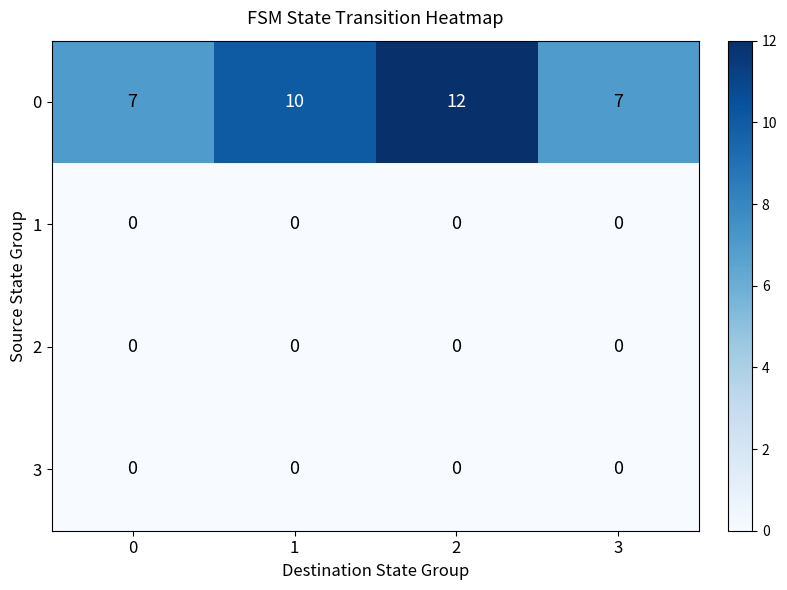

What is the sum of all 0 values?

36